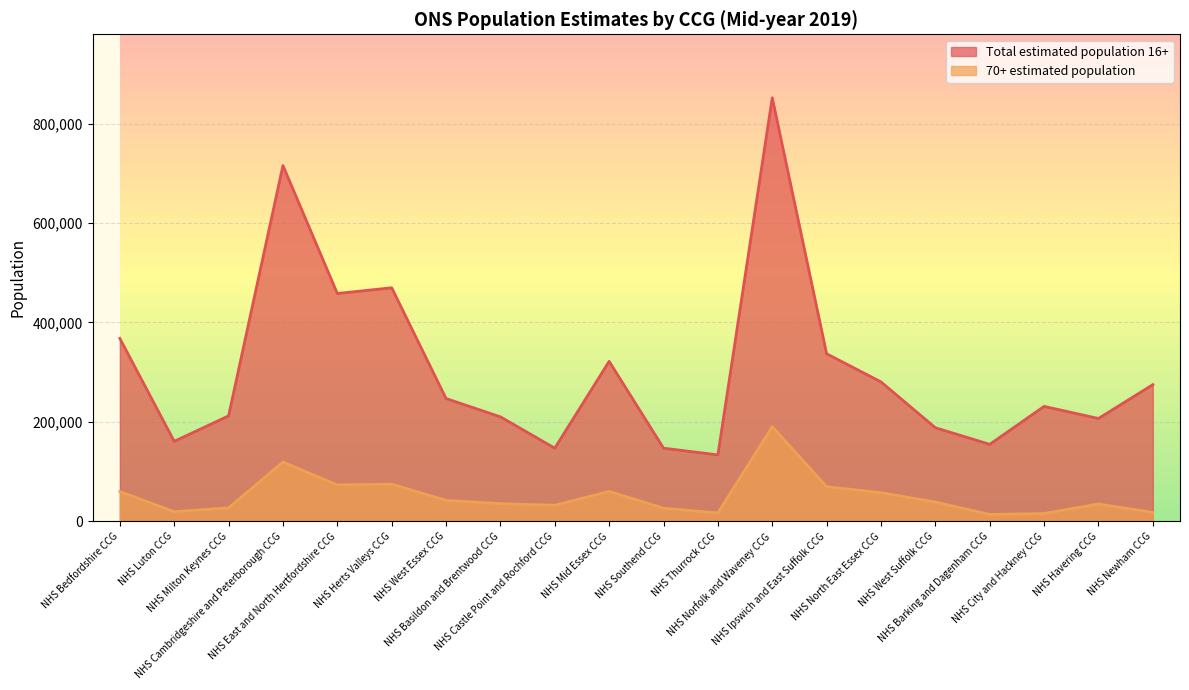

What is the difference between the maximum and minimum values in the Total estimated population 16+ series?

718271